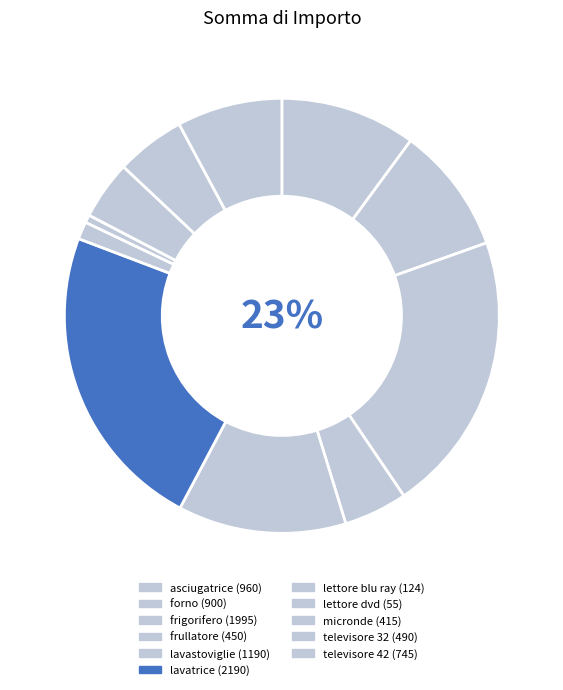

Is there any slice that represents more than half of the pie?

No